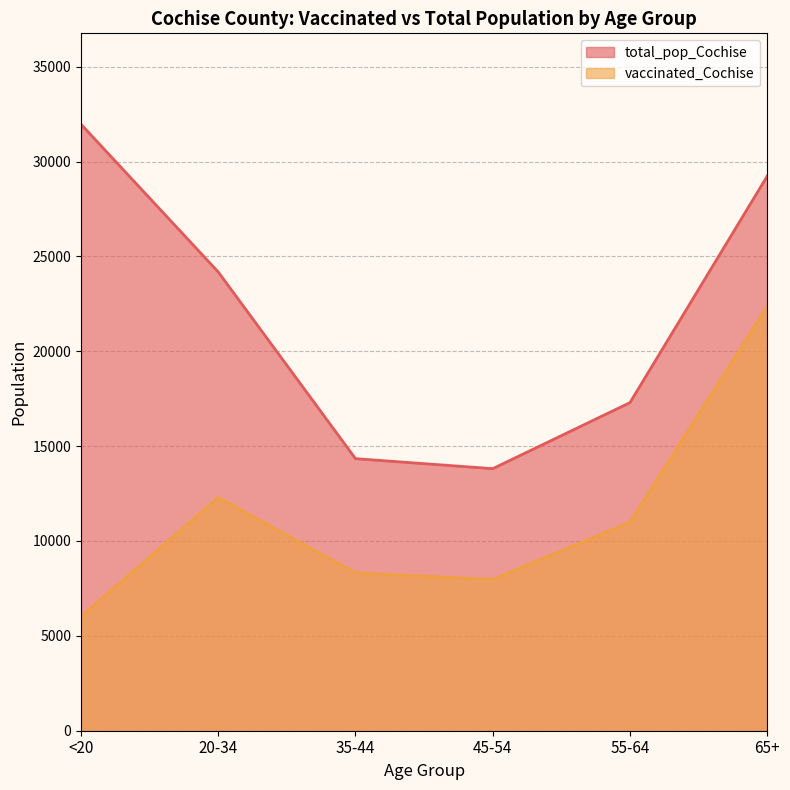

What are all the series names shown in the legend?

total_pop_Cochise, vaccinated_Cochise